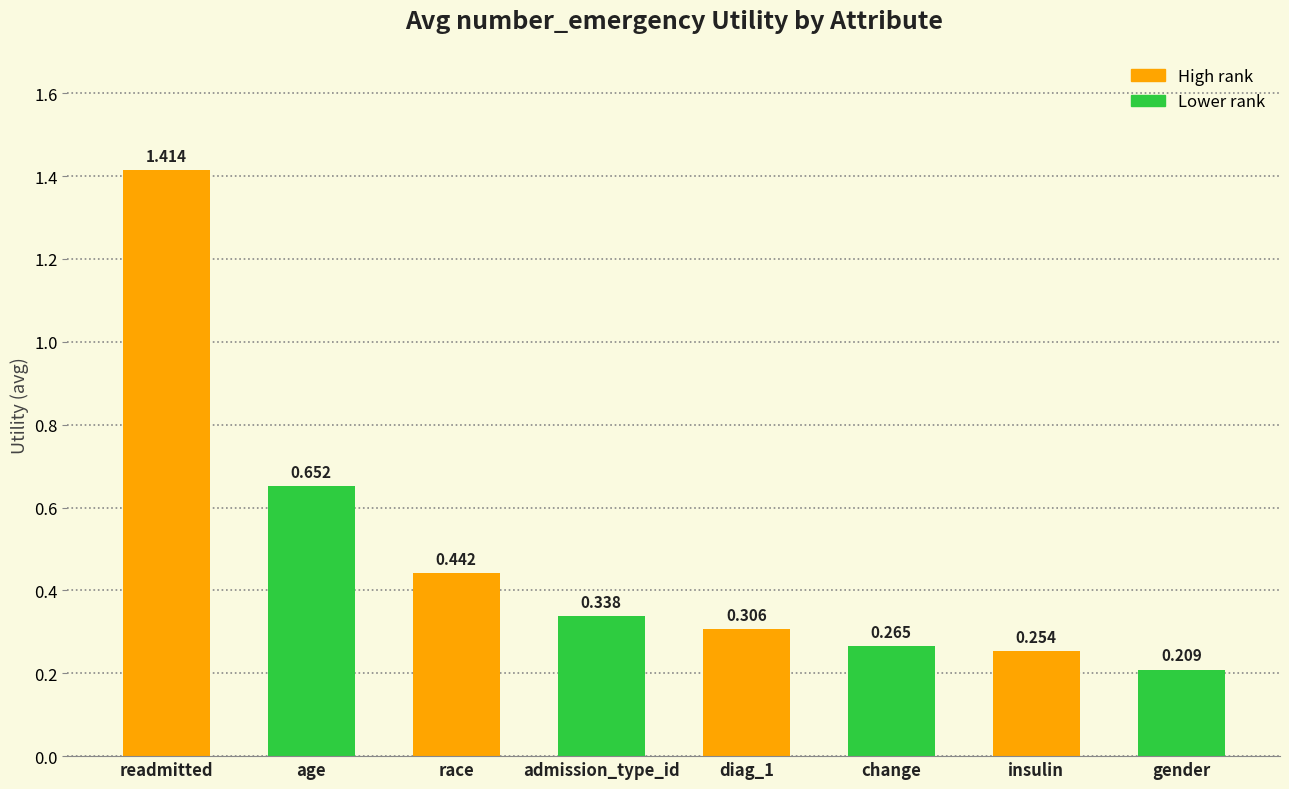

Between gender and insulin, which is larger?

insulin